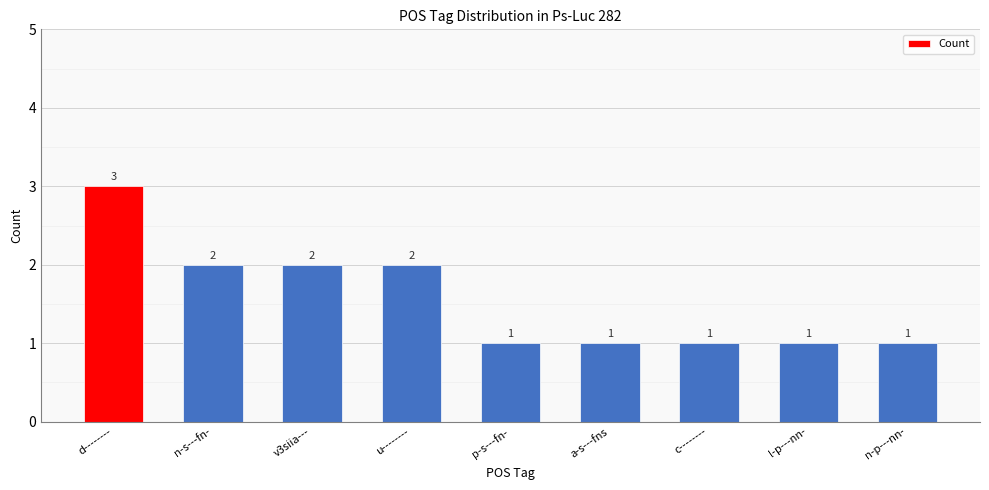

Which has a higher value, d-------- or v3siia---?

d--------